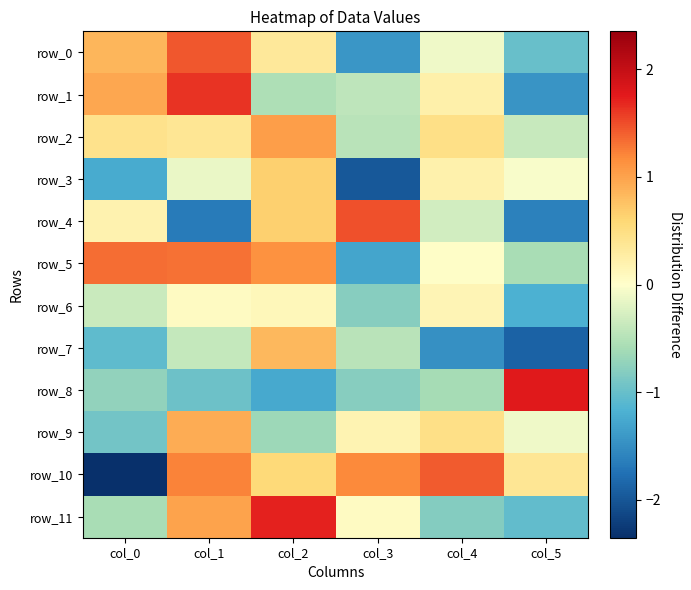

How many series are shown in this chart?

12